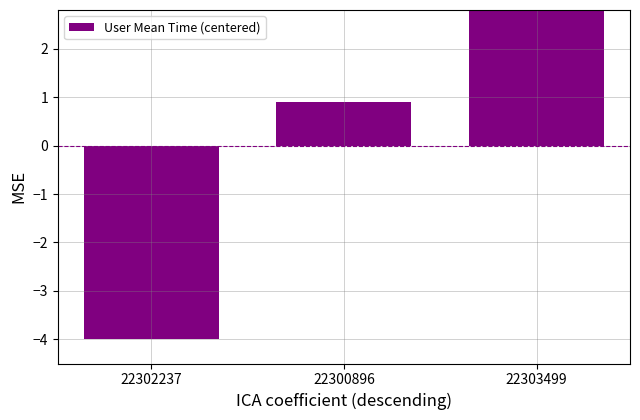

What is the label of the 1st bar from the right?

22303499